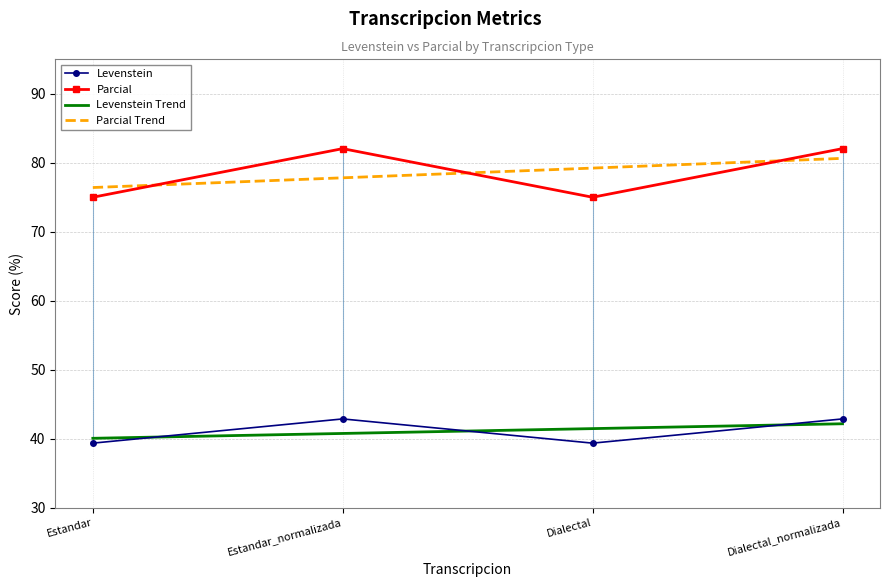

At which category is the sum across all series the highest?

Dialectal_normalizada